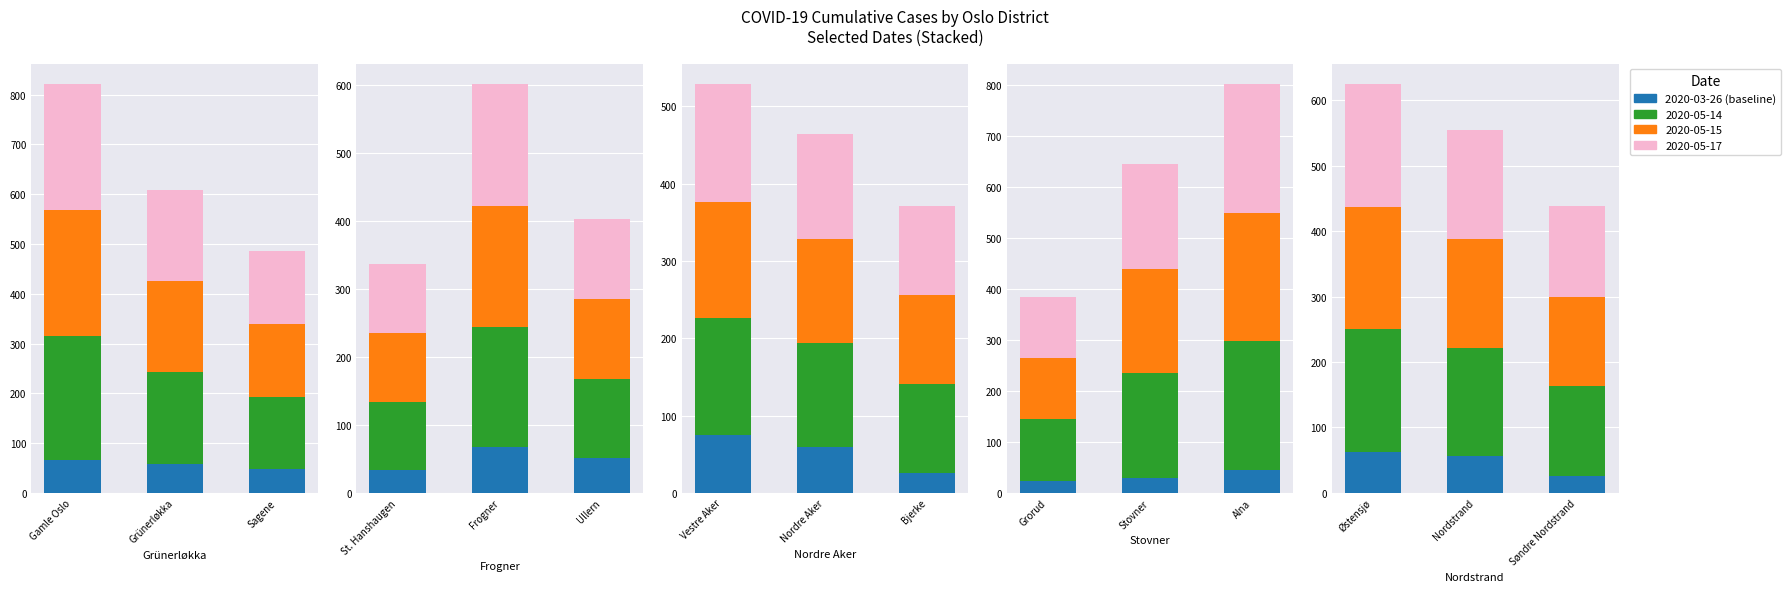

The 2020-03-26 series shows 43 at 4. True or false?

False